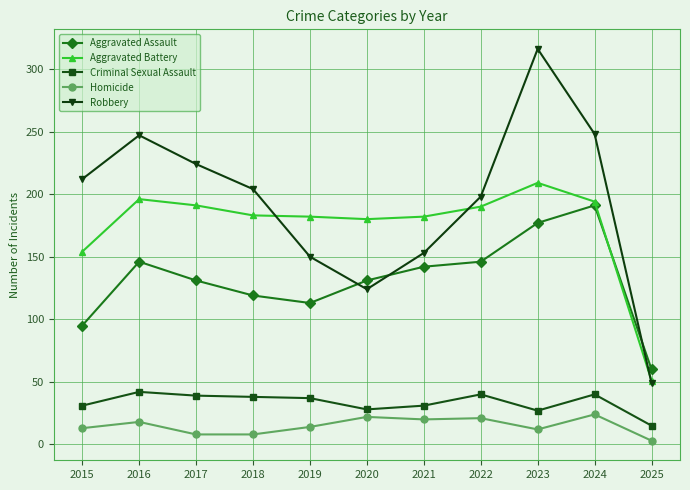

What is the average value of the Aggravated Battery series?

174